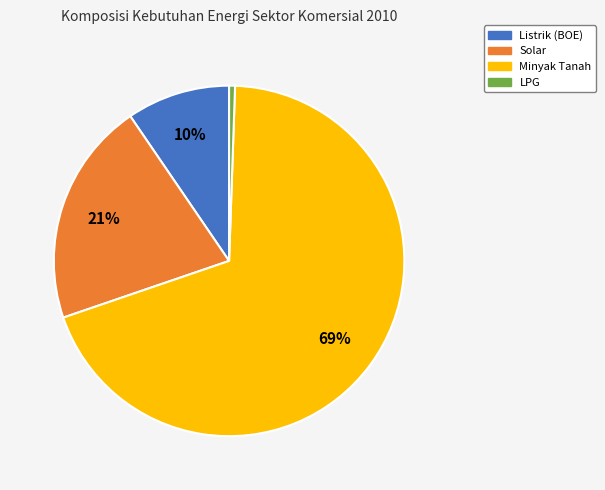

To the nearest percent, what is the average slice percentage?

25%